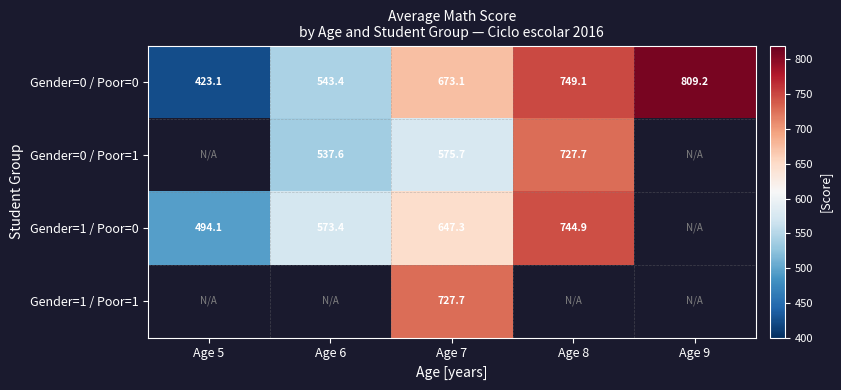

What is the sum of the Gender=0 / Poor=0 values at Age 9 and Age 8?

1558.3